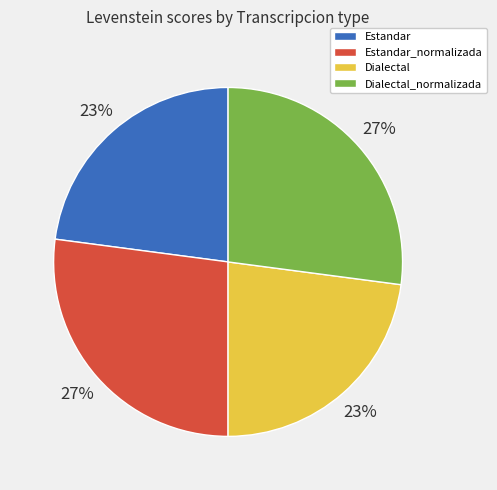

To the nearest percent, what is the difference between the Estandar and Dialectal_normalizada slice percentages?

4%